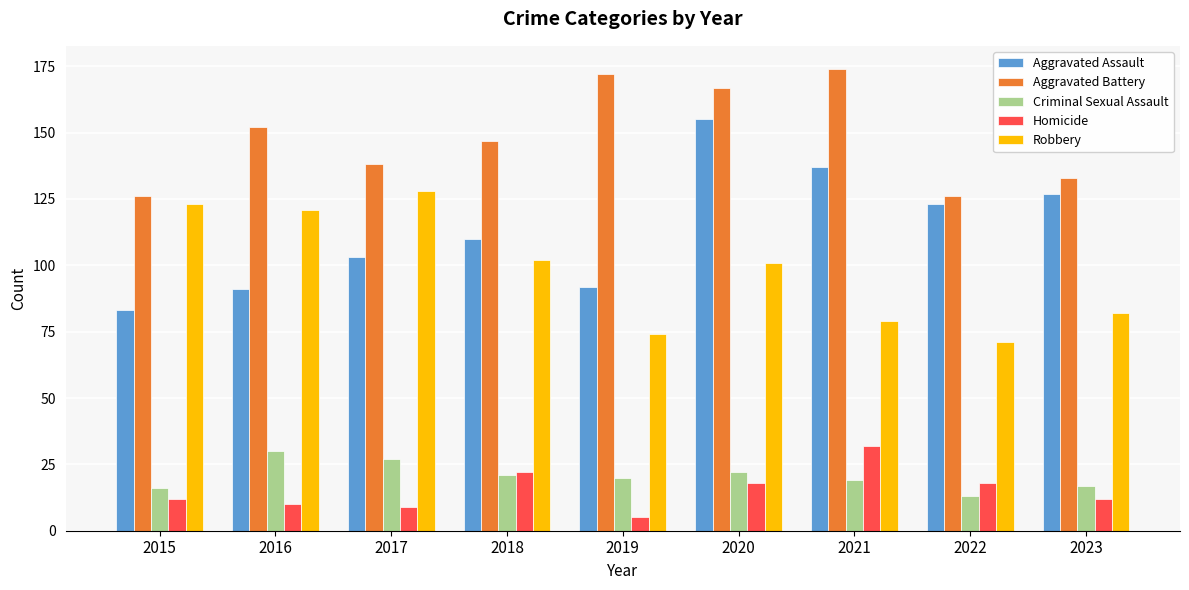

How many groups of bars are there?

9